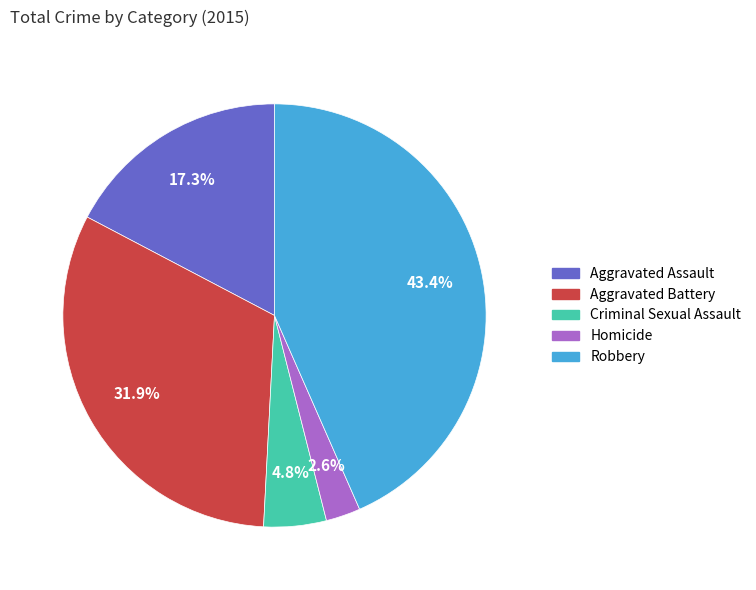

Count the number of slices in the pie.

5